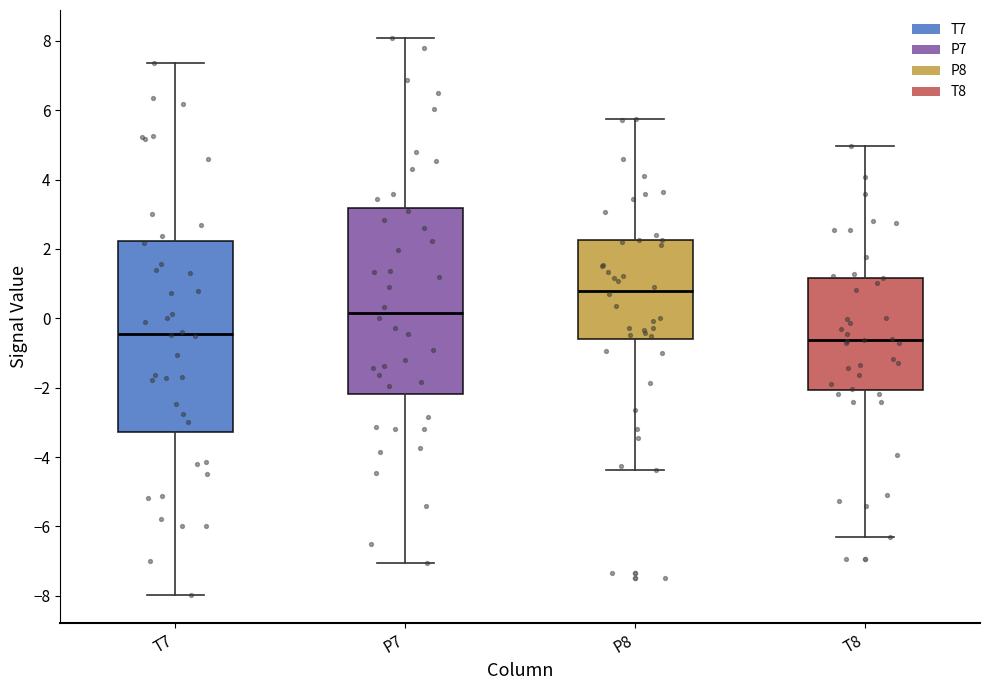

Which box has the highest median line?

P8